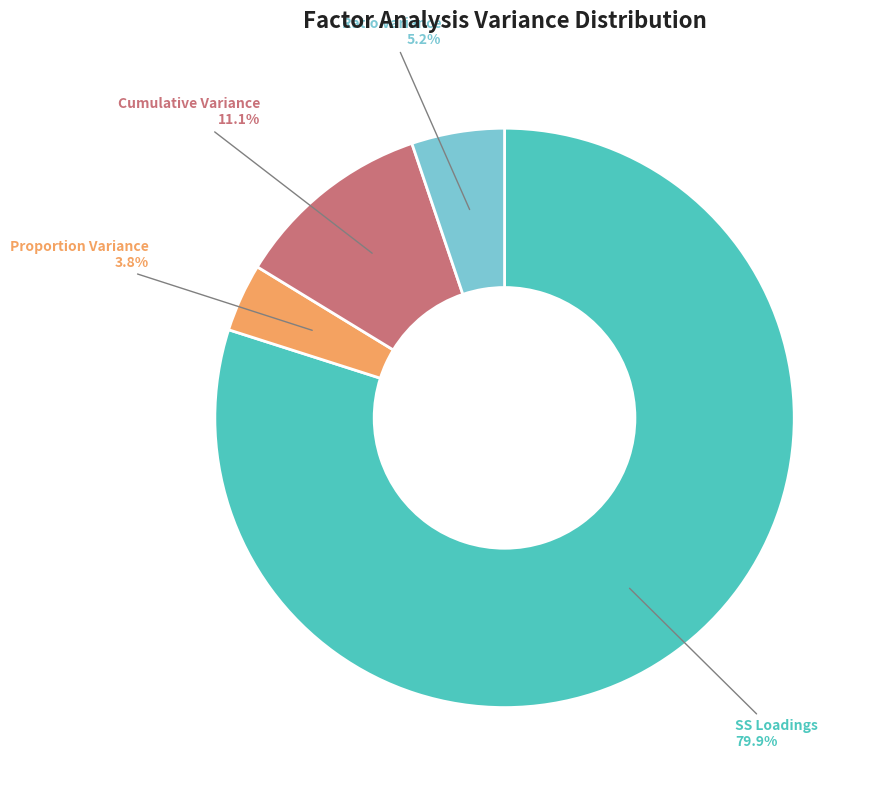

The Ratio Variance slice represents 5% of the pie. True or false?

True